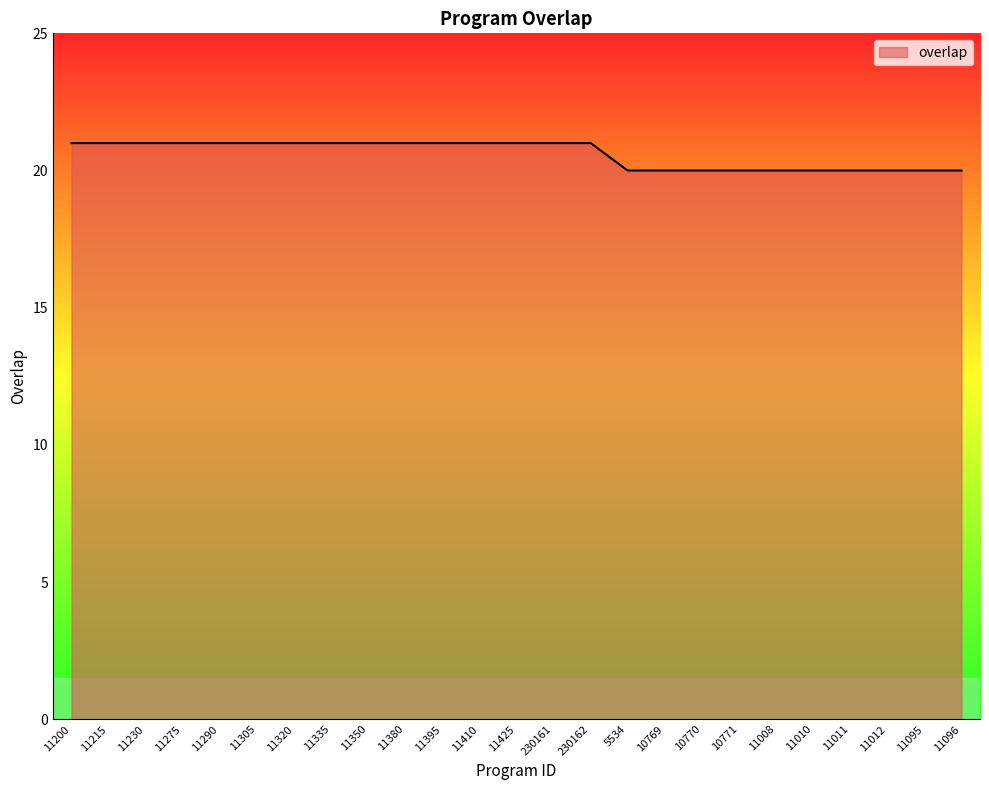

Approximately how many times larger is the value at 11095 compared to 11395?

1.0